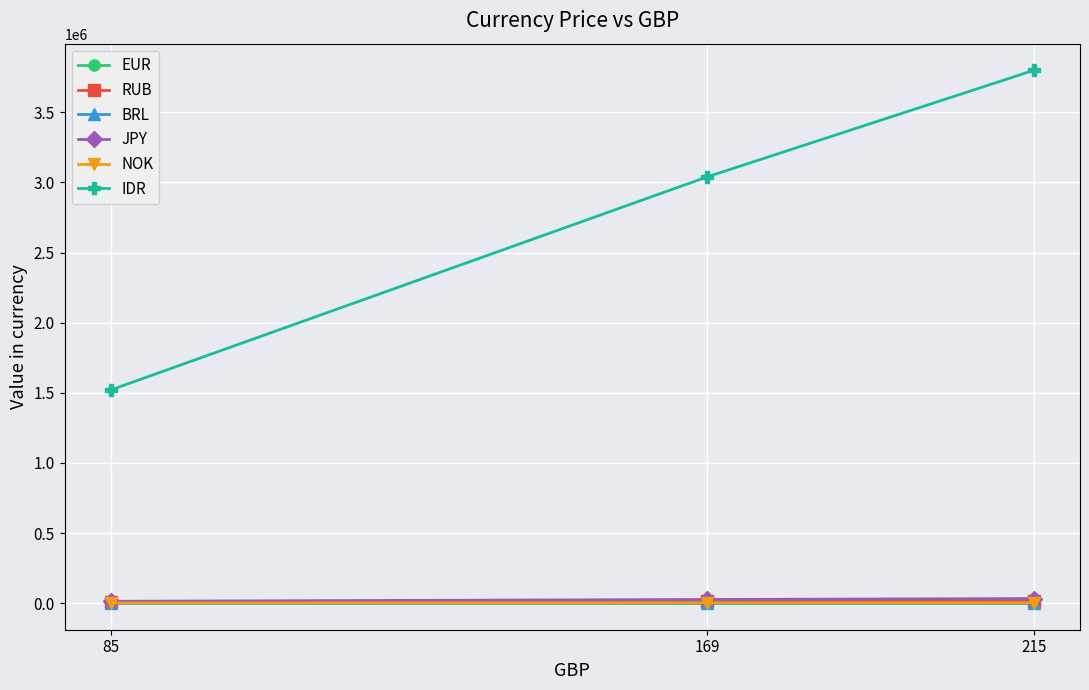

Count the number of categories in the chart.

3